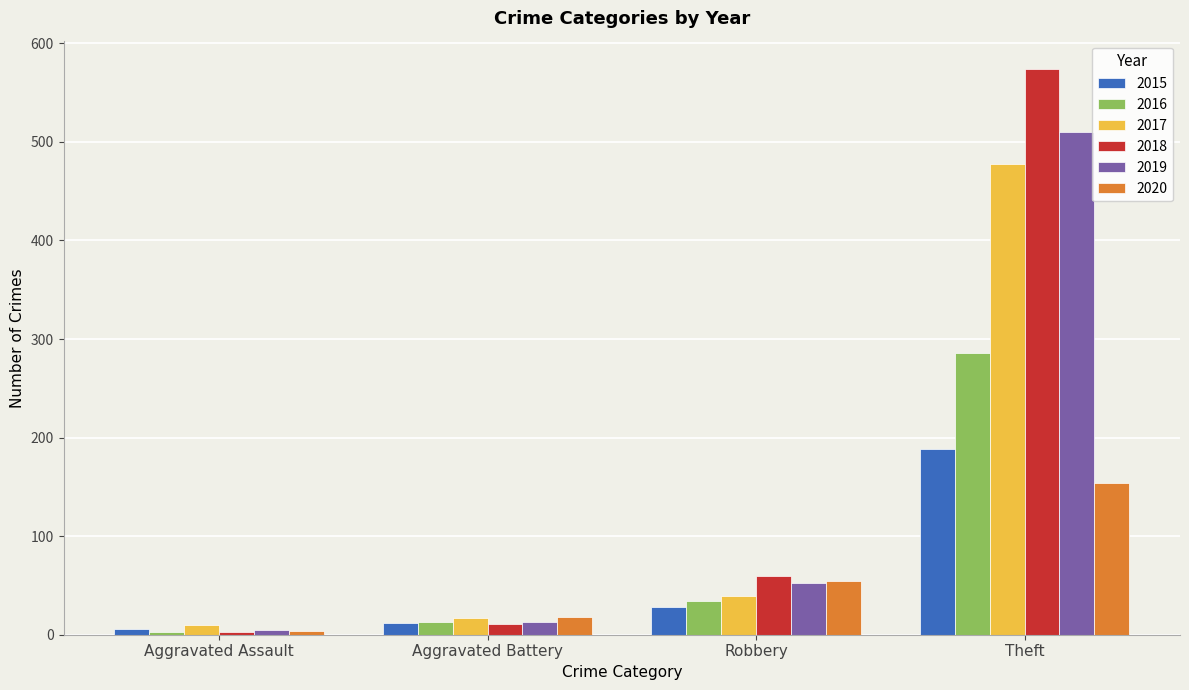

Reading right to left, transcribe all the data shown in this chart.

2015: Theft=188	Robbery=28	Aggravated Battery=12	Aggravated Assault=6
2016: Theft=286	Robbery=34	Aggravated Battery=13	Aggravated Assault=3
2017: Theft=478	Robbery=39	Aggravated Battery=17	Aggravated Assault=10
2018: Theft=574	Robbery=60	Aggravated Battery=11	Aggravated Assault=3
2019: Theft=510	Robbery=52	Aggravated Battery=13	Aggravated Assault=5
2020: Theft=154	Robbery=55	Aggravated Battery=18	Aggravated Assault=4